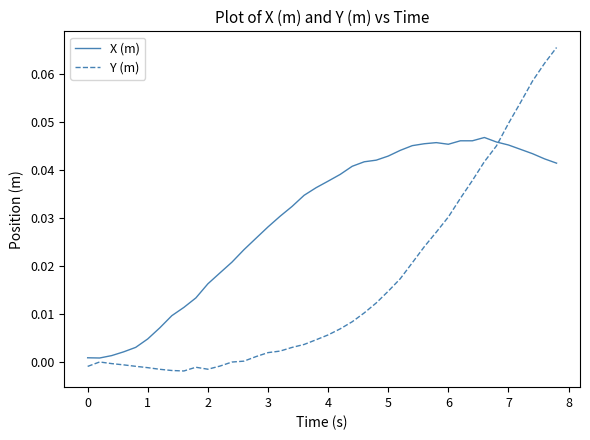

Which series has the largest range (max minus min)?

Y (m)